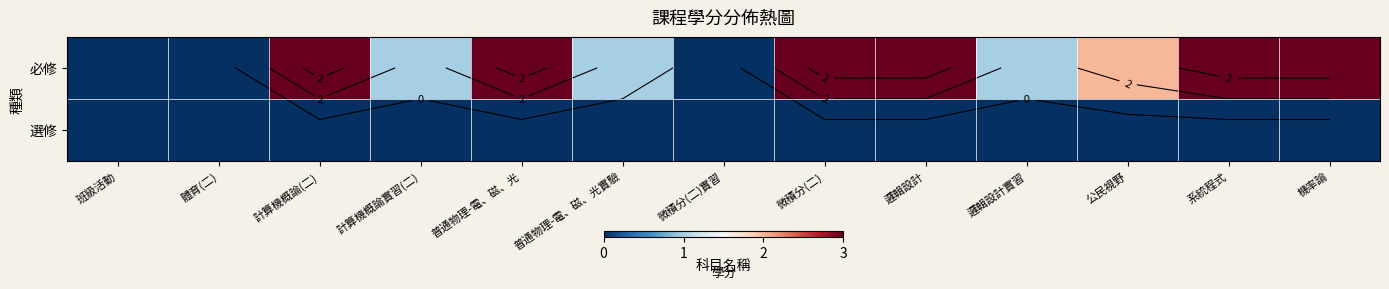

At which category does the chart reach its minimum across all series?

班級活動